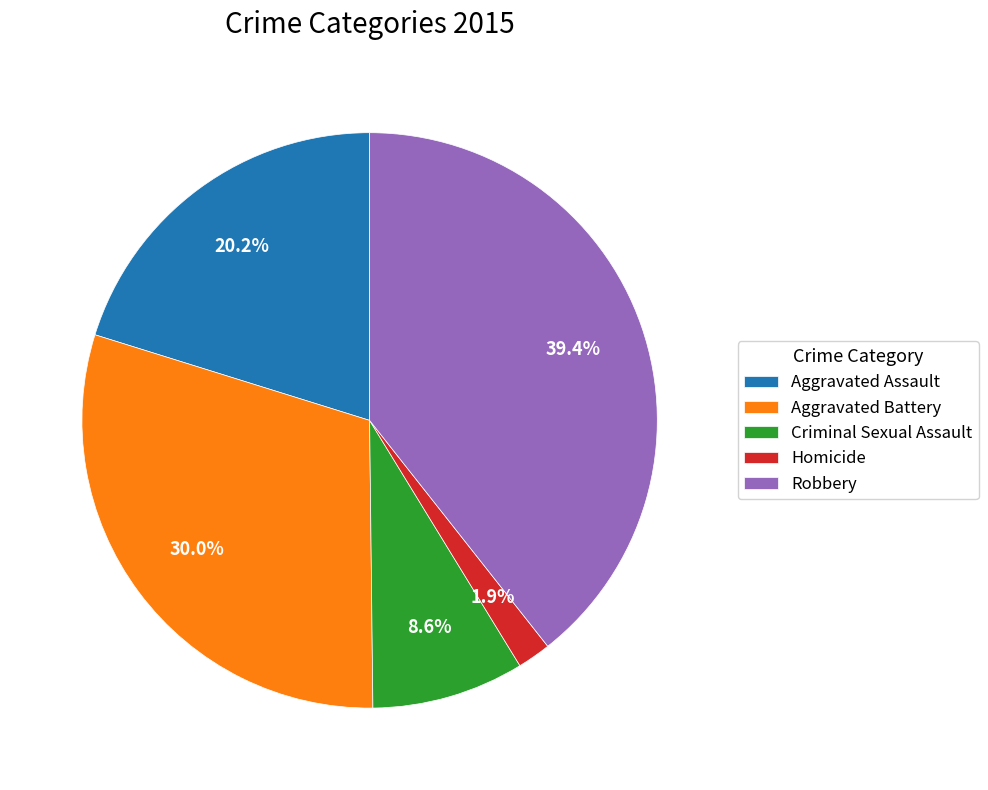

What percentage is the Robbery slice, to the nearest percent?

39%